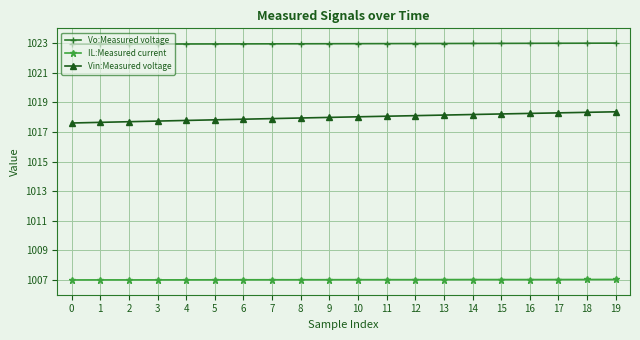

What are all the series names shown in the legend?

Vo:Measured voltage, IL:Measured current, Vin:Measured voltage